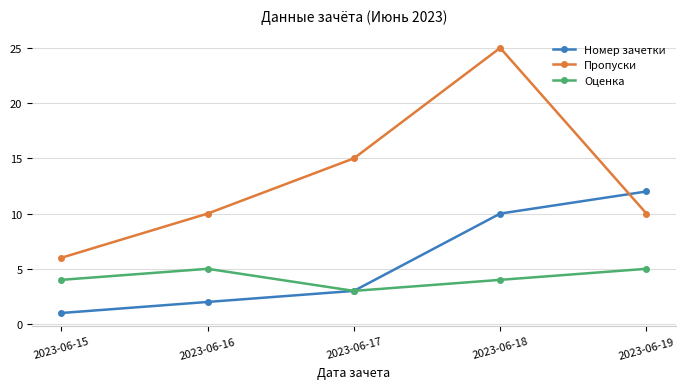

Count the number of data series in this chart.

3